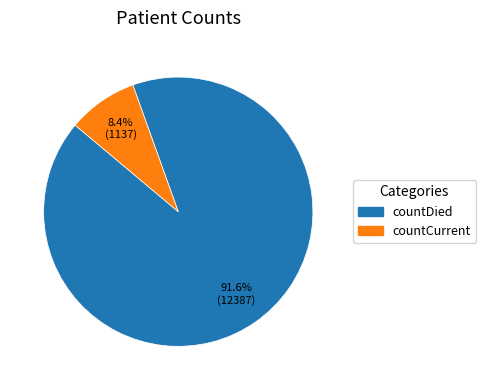

Is the sum of countDied and countCurrent greater than half?

Yes